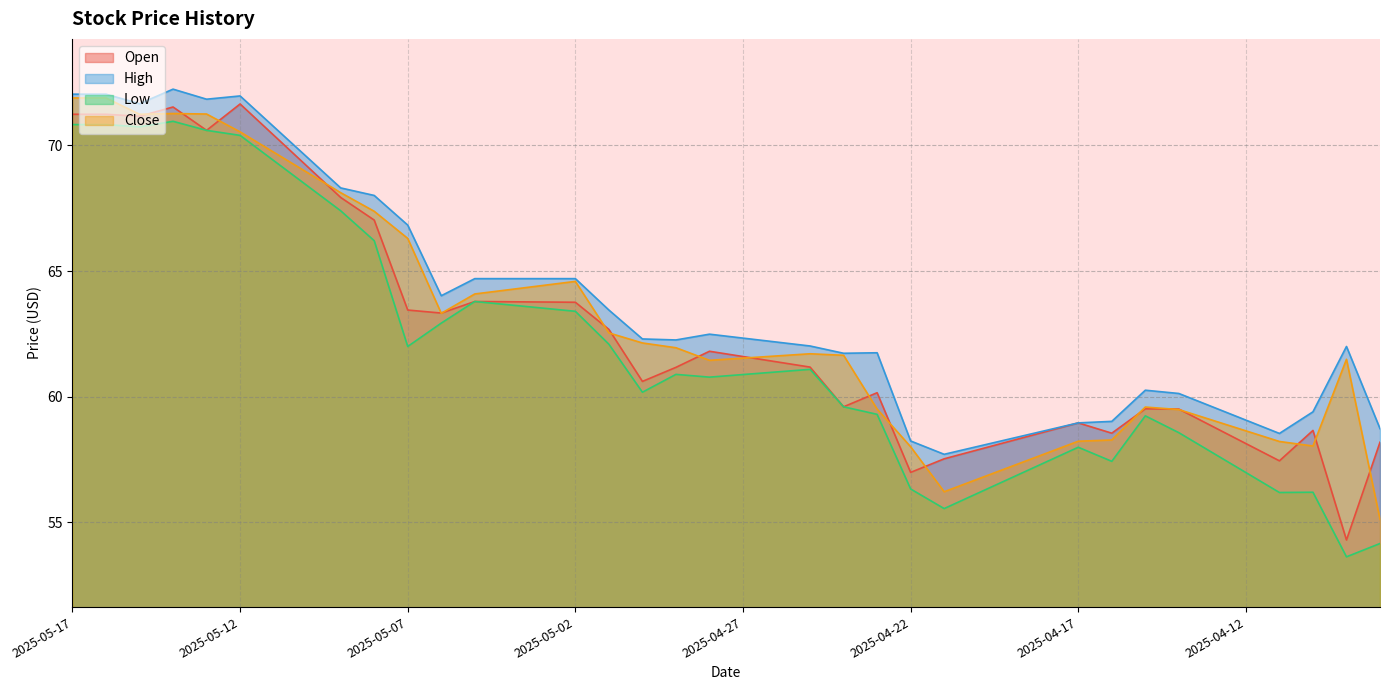

List the labels in order of High value, largest first.

2025-05-14, 2025-05-17, 2025-05-16, 2025-05-12, 2025-05-13, 2025-05-15, 2025-05-11, 2025-05-10, 2025-05-09, 2025-05-08, 2025-05-07, 2025-05-05, 2025-05-04, 2025-05-03, 2025-05-02, 2025-05-06, 2025-05-01, 2025-04-28, 2025-04-27, 2025-04-30, 2025-04-29, 2025-04-26, 2025-04-25, 2025-04-09, 2025-04-23, 2025-04-24, 2025-04-15, 2025-04-14, 2025-04-13, 2025-04-10, 2025-04-12, 2025-04-16, 2025-04-17, 2025-04-08, 2025-04-18, 2025-04-11, 2025-04-19, 2025-04-22, 2025-04-20, 2025-04-21